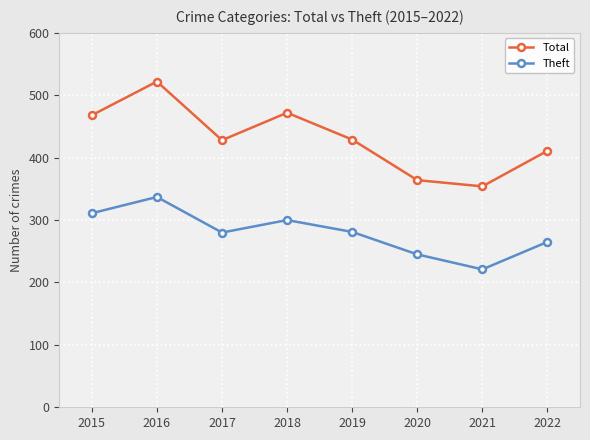

What is the value of the Total point at the 3rd from the left?

428